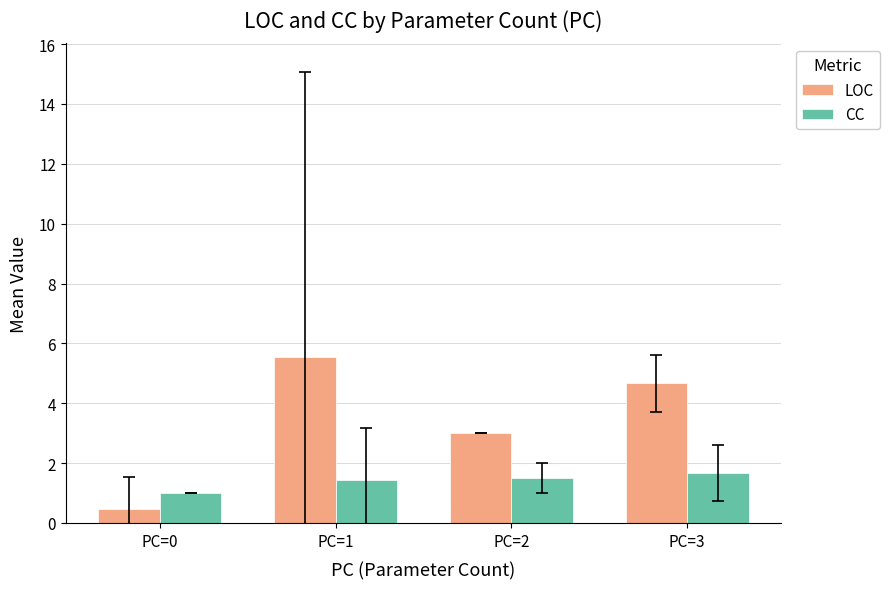

What is the difference between the second highest and minimum values in the LOC series?

4.2